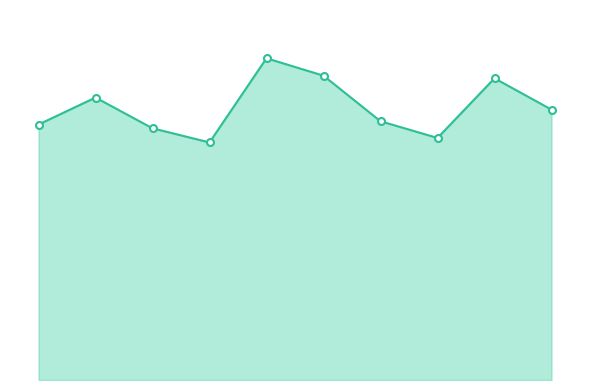

Reading left to right, what are all the values shown in this chart?

2010-06-15=0.7	2011-06-15=0.8	2012-06-15=0.7	2013-06-15=0.7	2014-06-15=0.9	2015-06-15=0.9	2016-06-15=0.8	2017-06-15=0.7	2018-06-15=0.9	2019-06-15=0.8